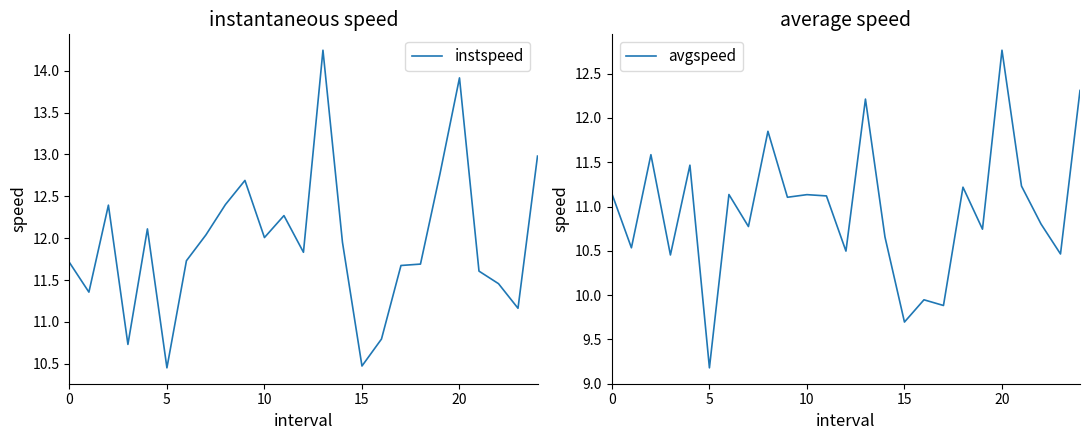

Which series has the largest range (max minus min)?

instspeed